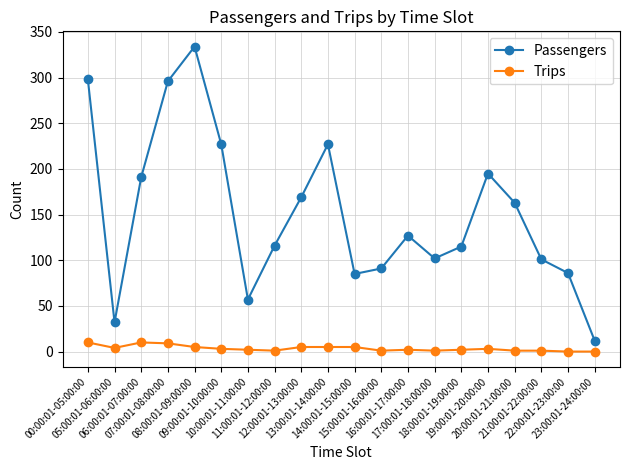

True or false: Trips and Passengers intersect in this chart.

False